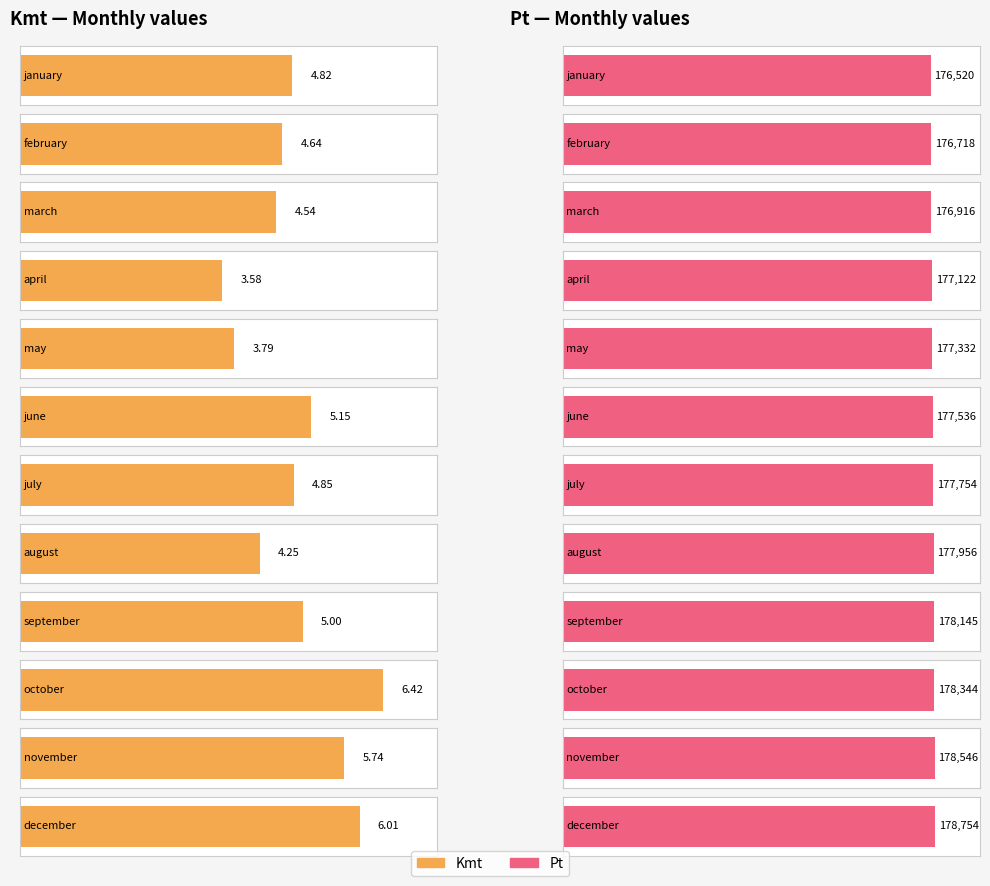

How many bars are there in total?

24